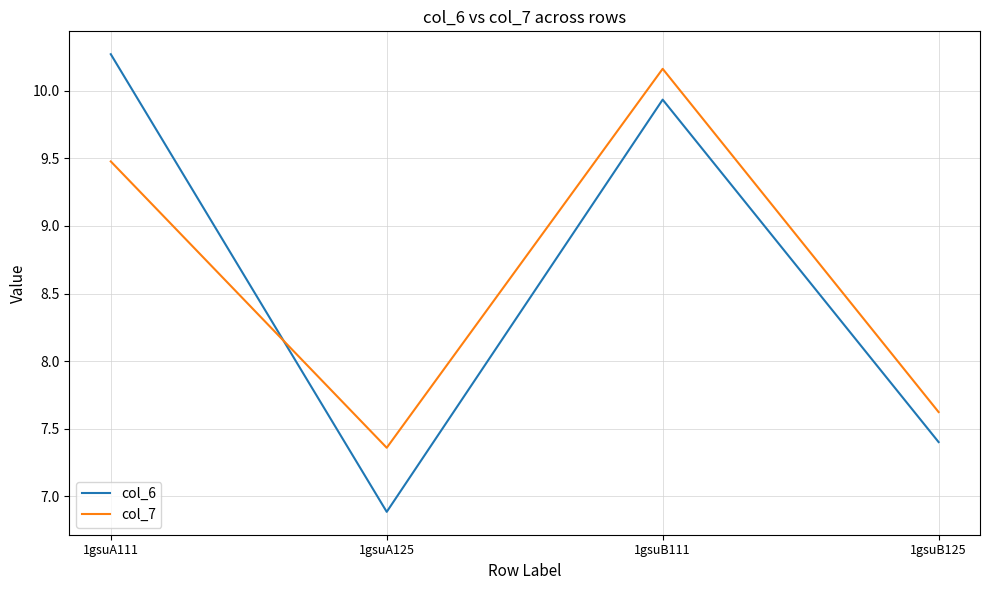

Which category has the lowest value in the col_6 series?

1gsuA125